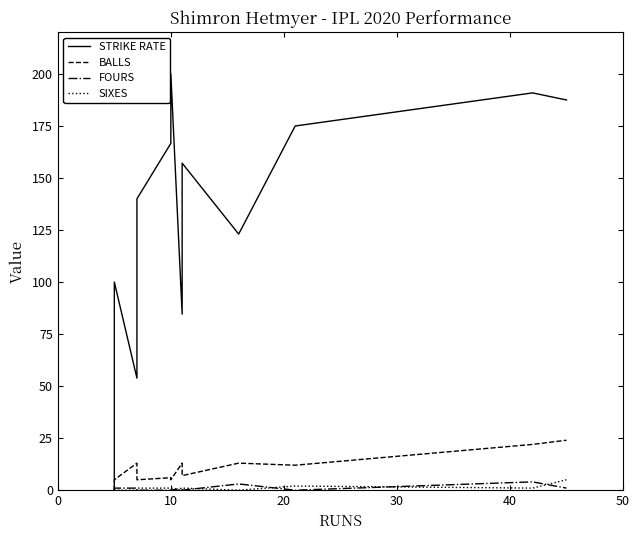

In FOURS, how many points are lower than both neighbors (excluding endpoints)?

2